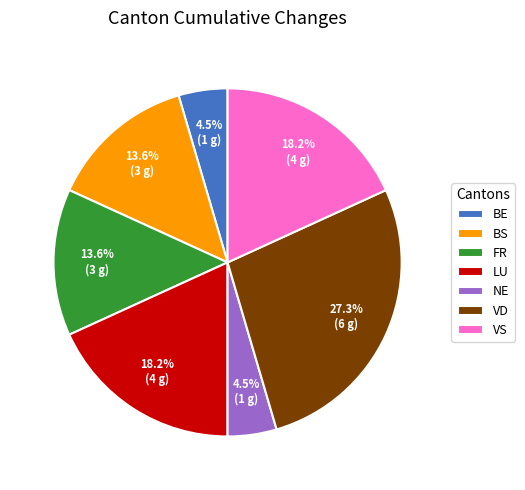

Approximately how many times larger is the value at LU compared to VD?

0.7